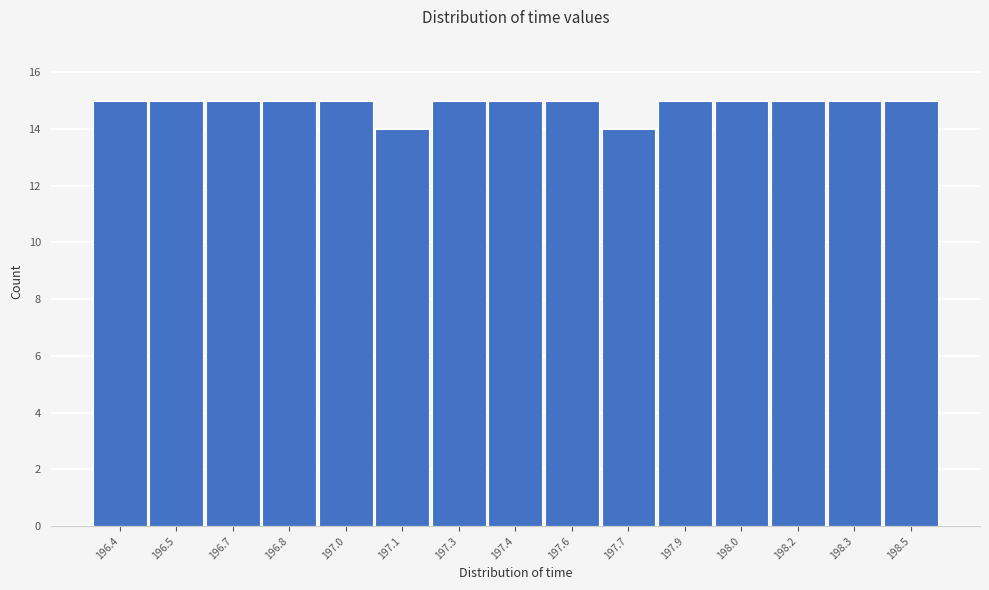

Reading left to right, extract all data points from this chart.

196.4=15	196.5=15	196.7=15	196.8=15	197.0=15	197.1=14	197.3=15	197.4=15	197.6=15	197.7=14	197.9=15	198.0=15	198.2=15	198.3=15	198.5=15